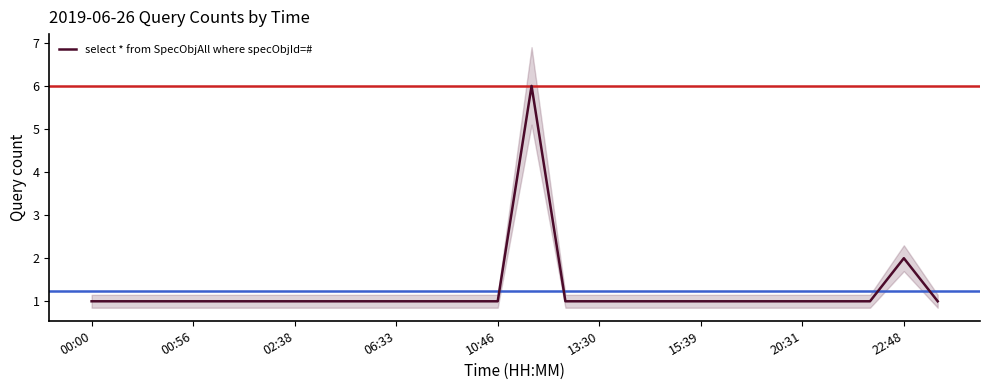

At which category does the chart reach its peak across all series?

13